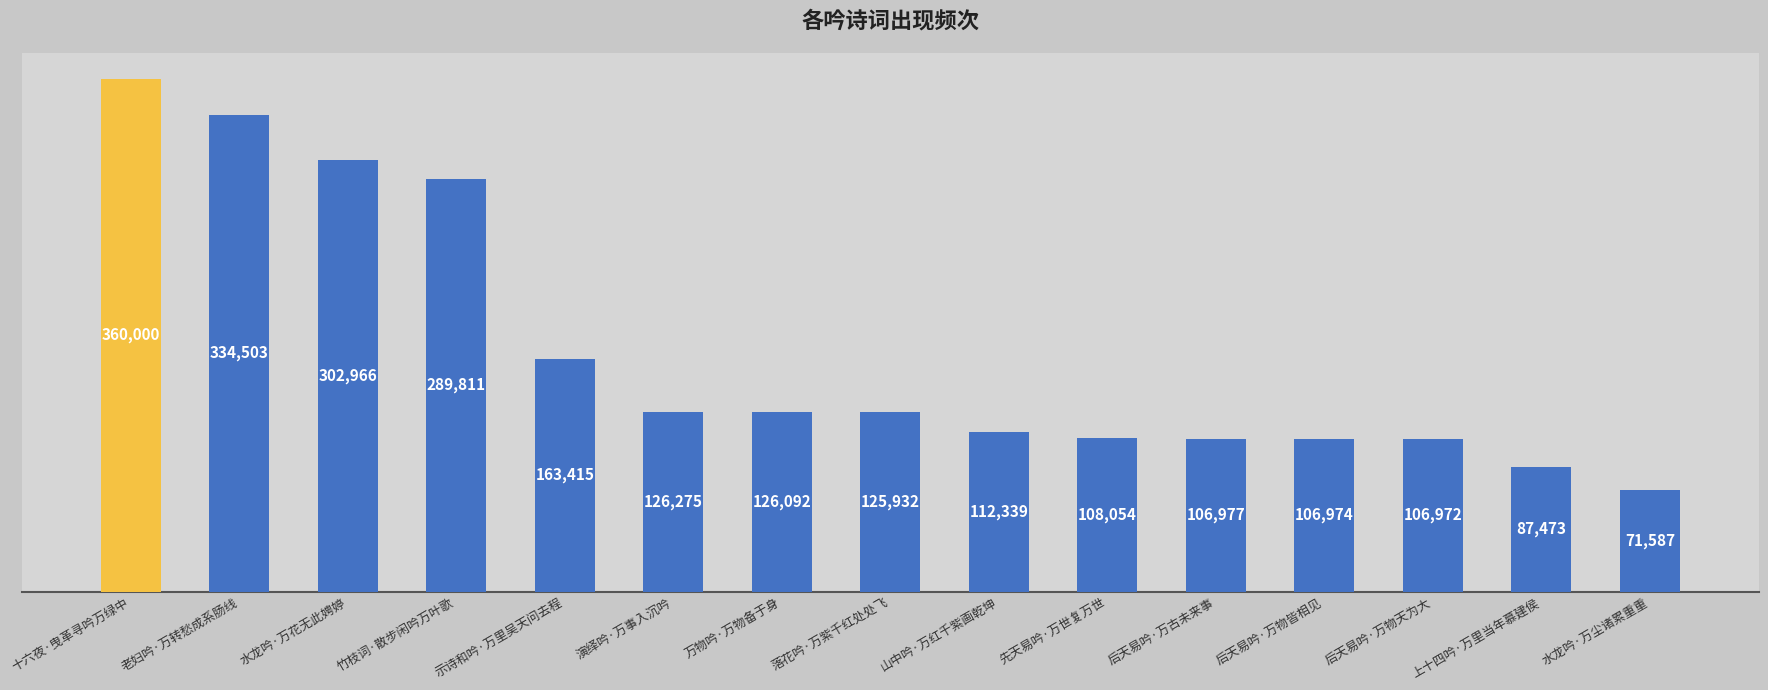

At which label is the value closest to 215793?

示诗和吟·万里吴天问去程